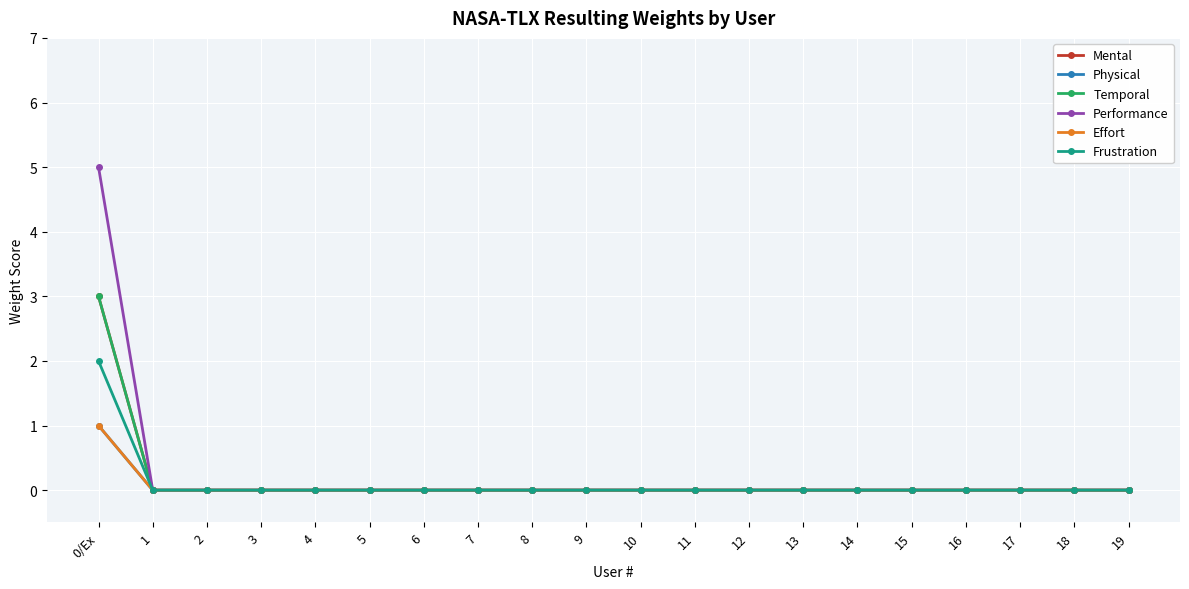

The value of Mental at 15 is 2. True or false?

False